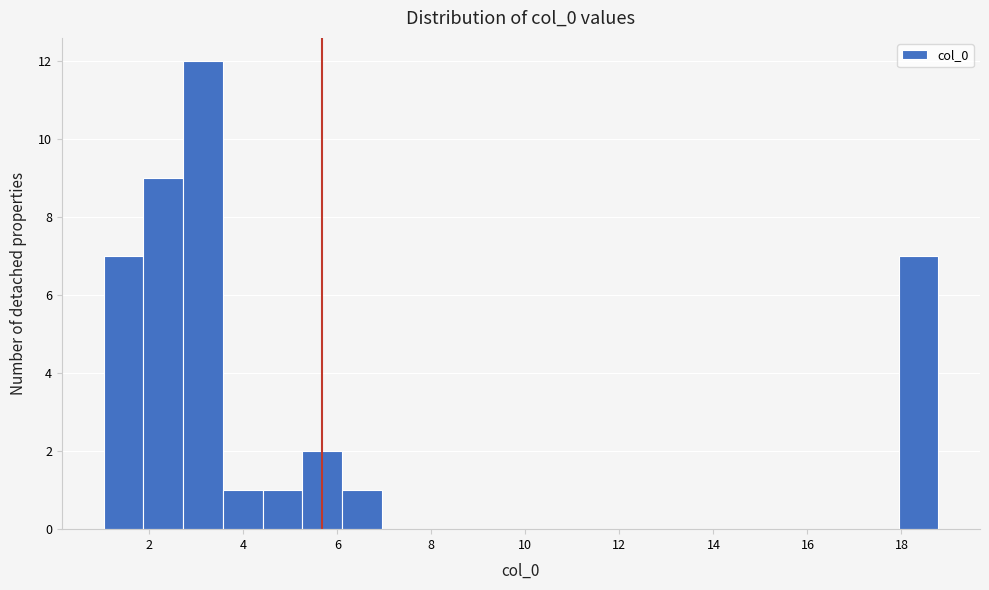

Which range on the x-axis has the tallest bar?

2.8 to 3.6